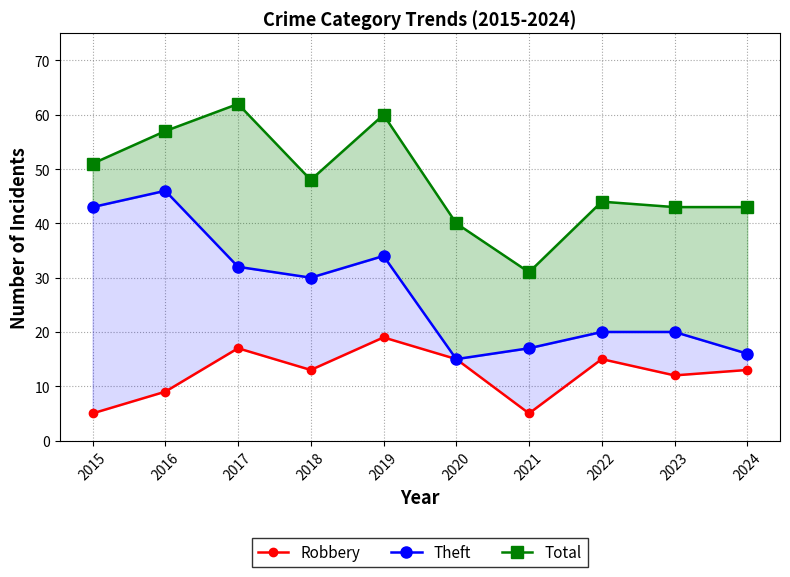

List the labels in order of Robbery value, smallest first.

2015, 2021, 2016, 2023, 2018, 2024, 2020, 2022, 2017, 2019